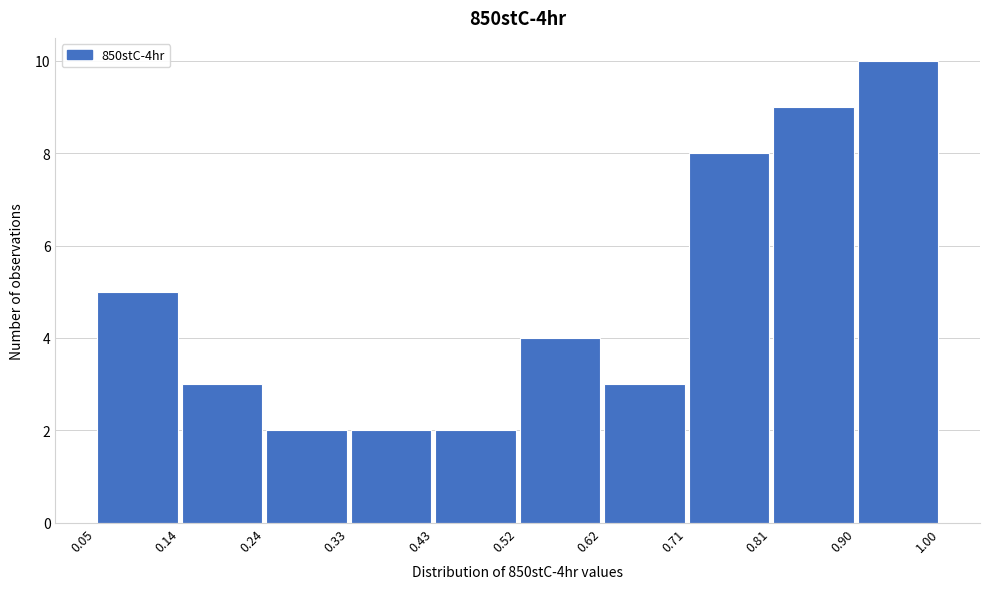

Which range on the x-axis has the tallest bar?

0.90 to 1.00